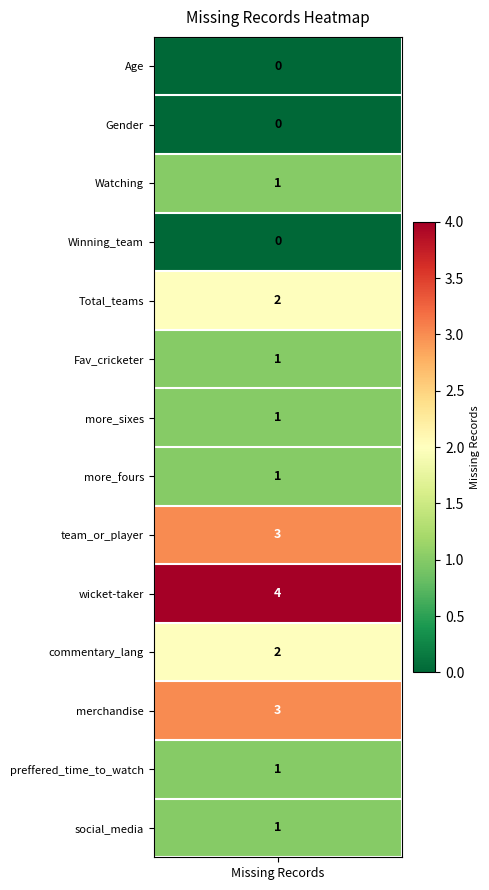

The chart shows a value of 1 at 13. True or false?

True